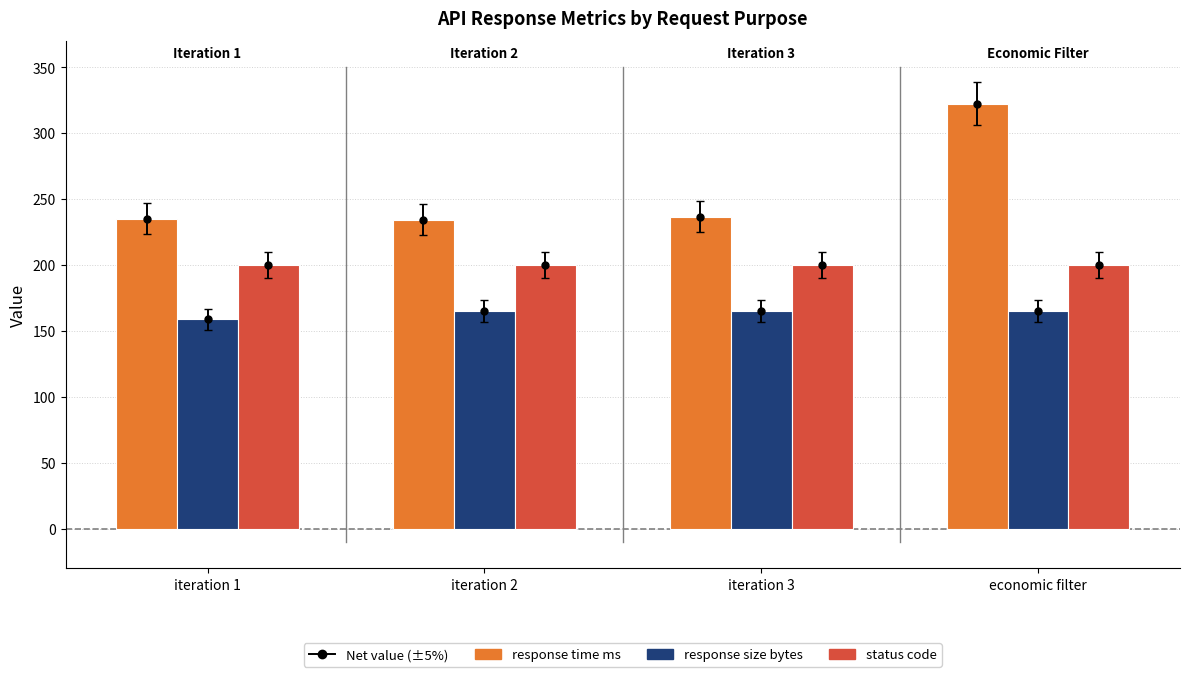

What is the total value across all series at economic filter?

687.4